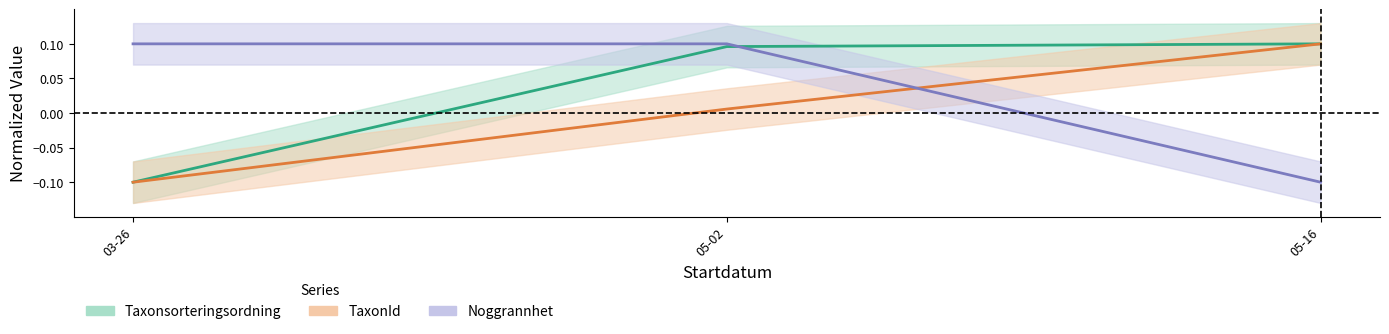

Where is TaxonId line nearest to the value 0?

05-02